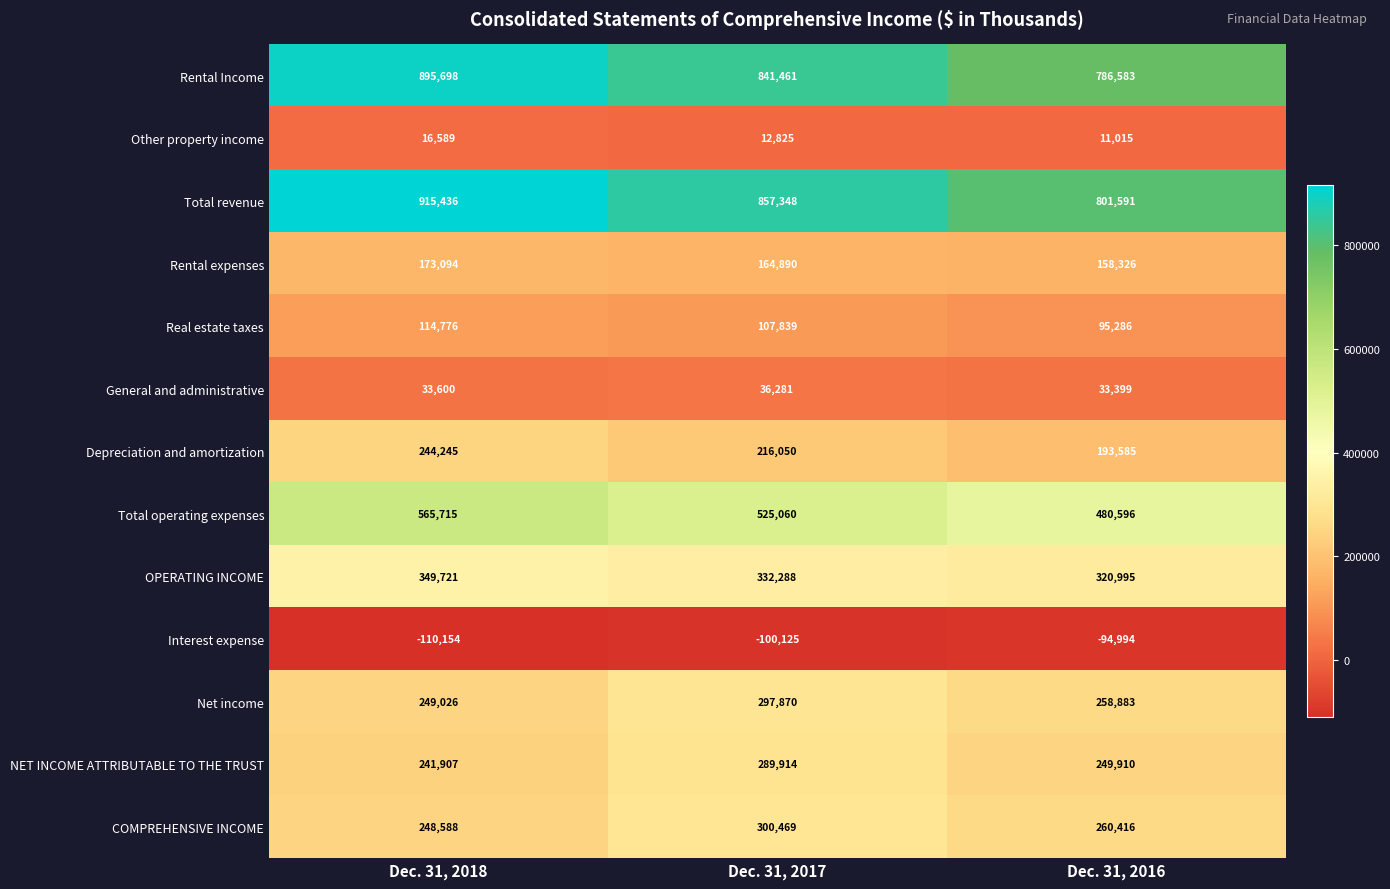

Which category has the highest value in the Rental Income series?

Dec. 31, 2018